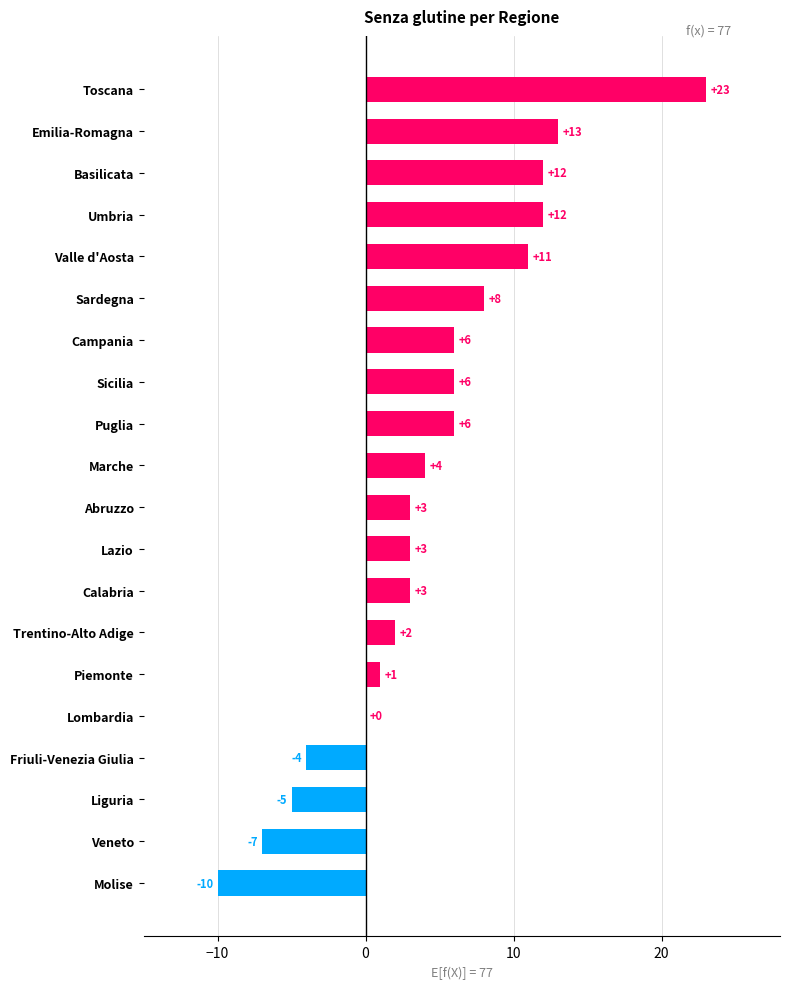

Count the number of categories in the chart.

20